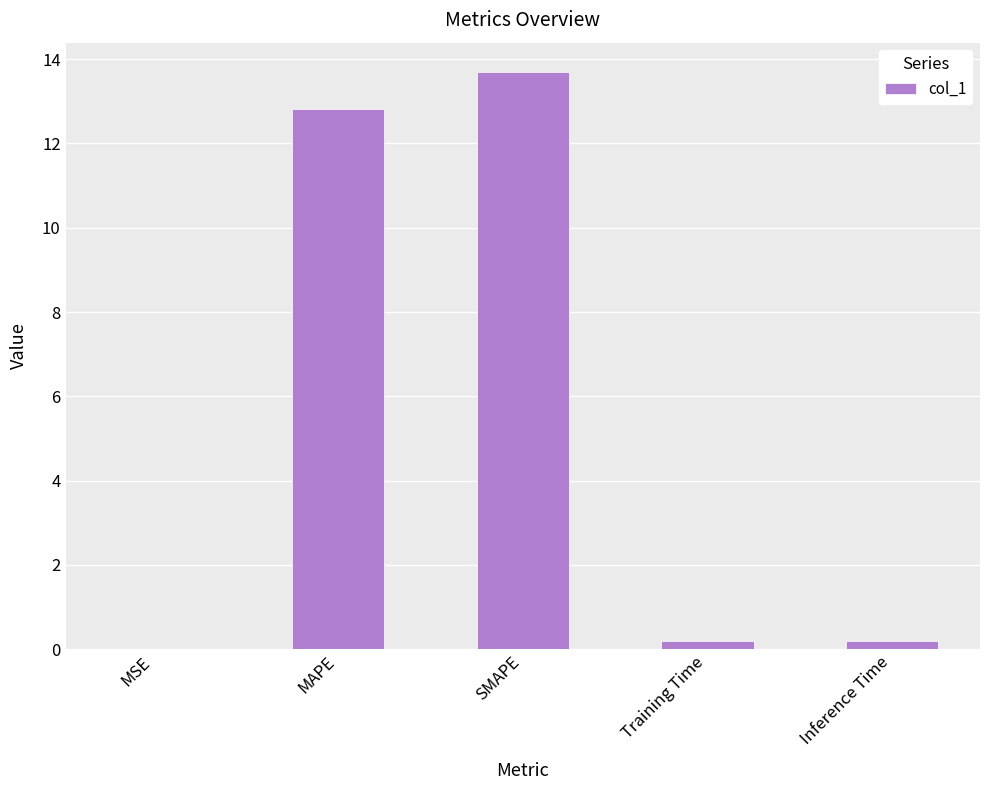

What is the sum of the values at Inference Time and SMAPE?

13.9